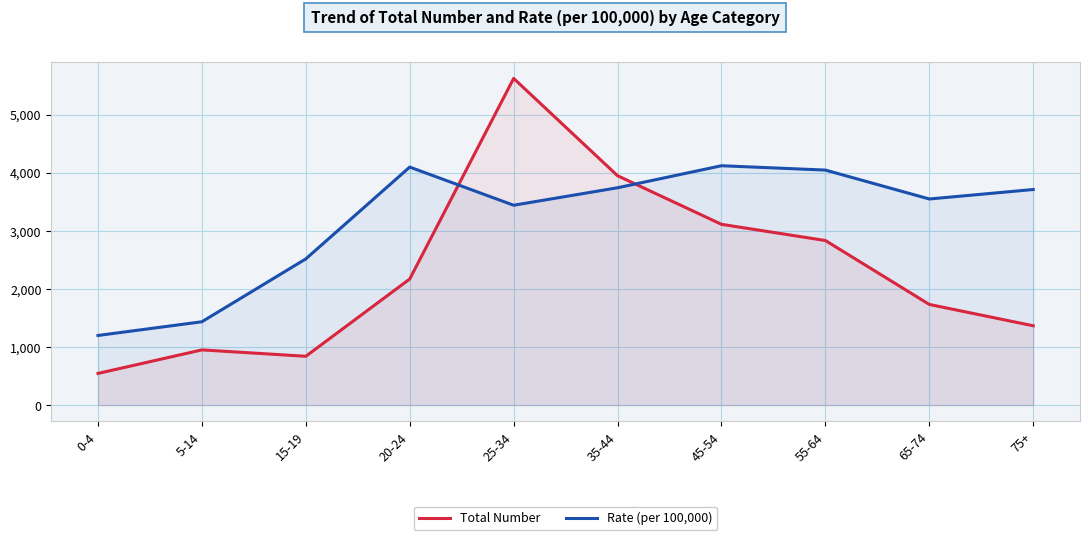

At which category does Rate (per 100,000) reach its first local peak?

20-24